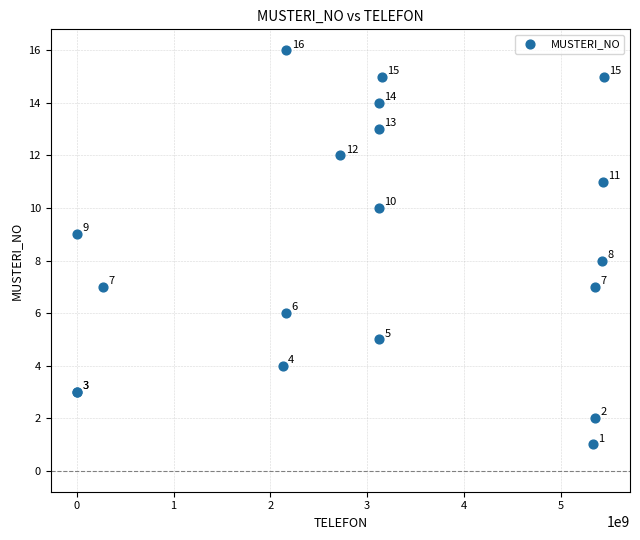

What Y value in the scatter plot is closest to 8?

8